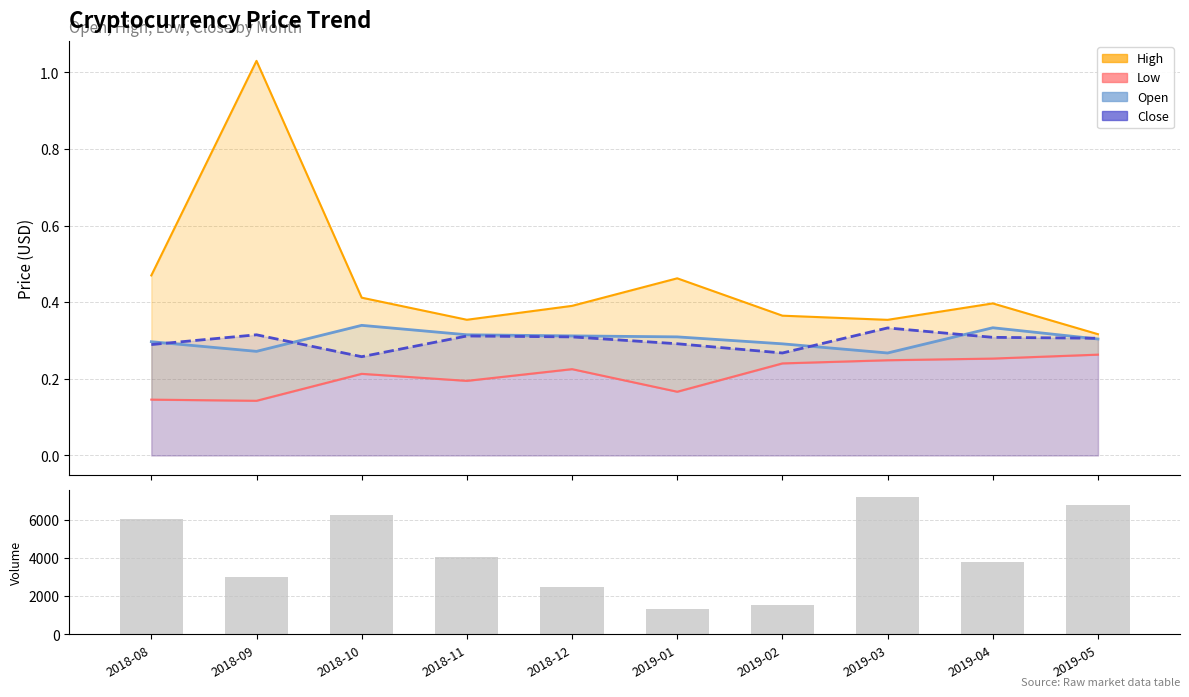

How many values exceed 4031?

4